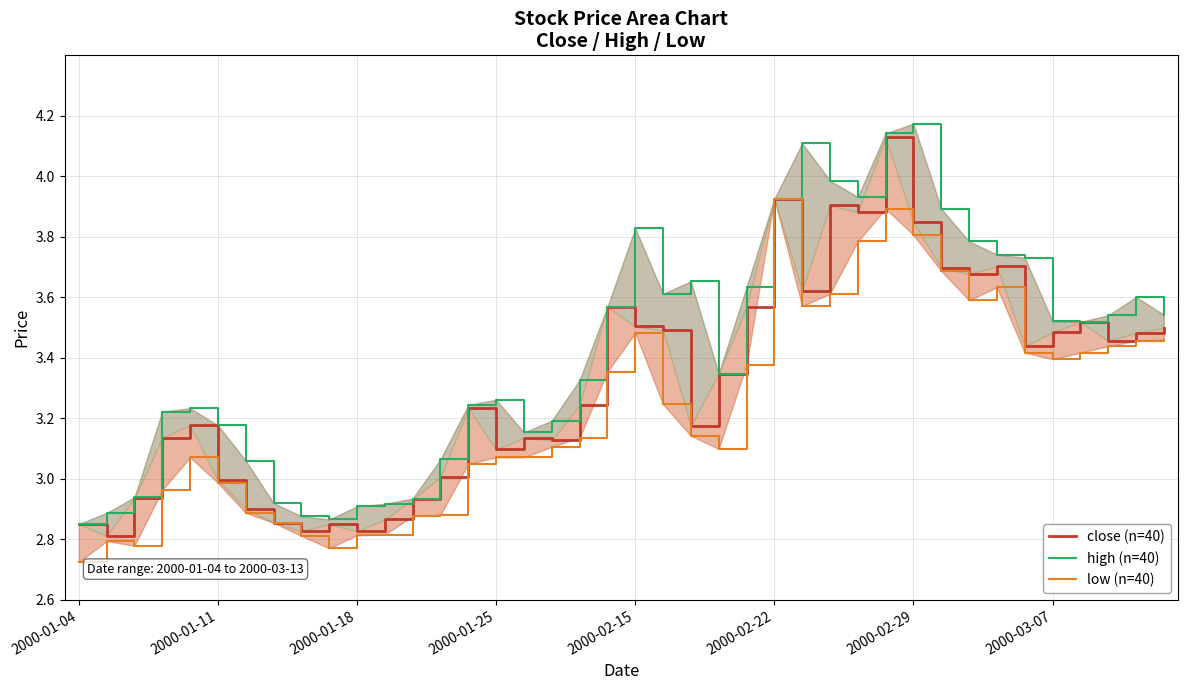

Is it true that close (n=40) equals 5.7 at 18?

False